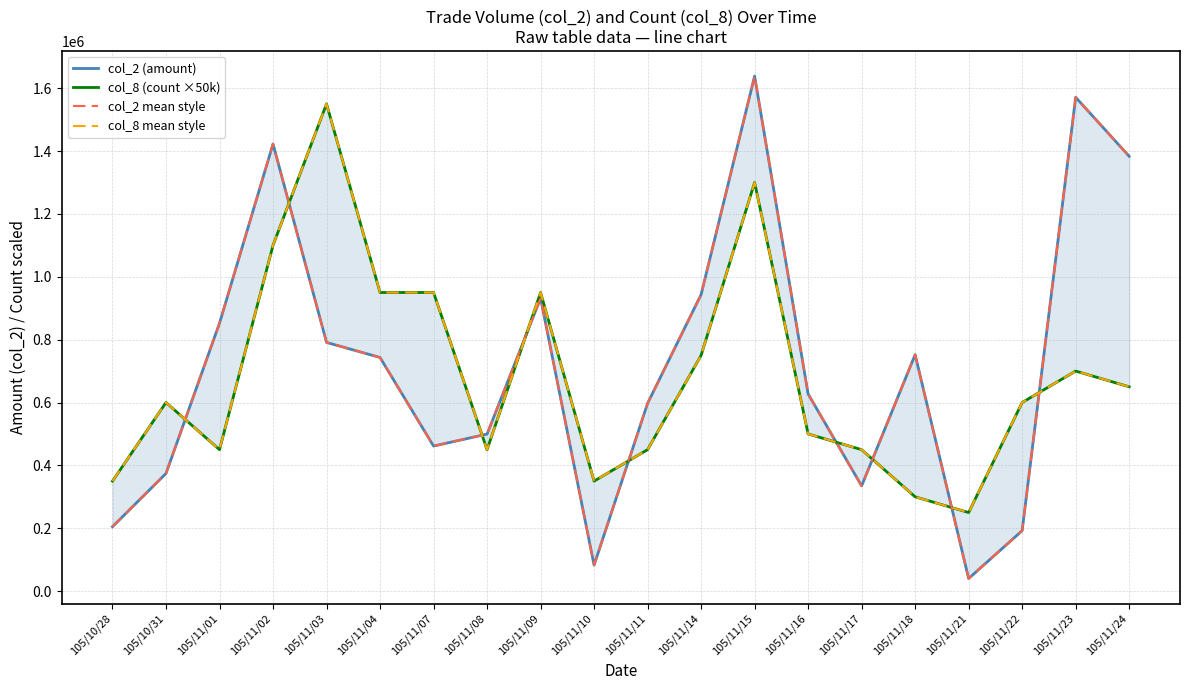

What is the smallest value displayed?

40150